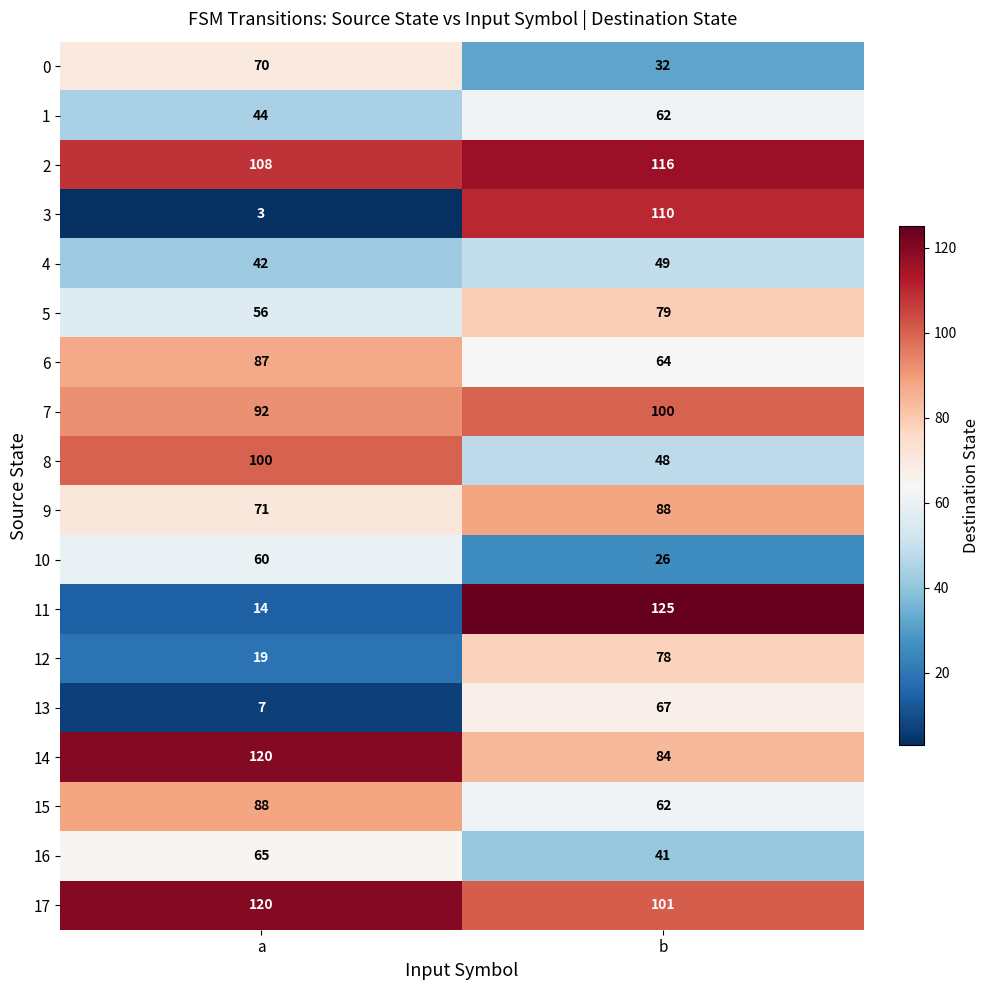

What is the approximate value of 17 at b?

101